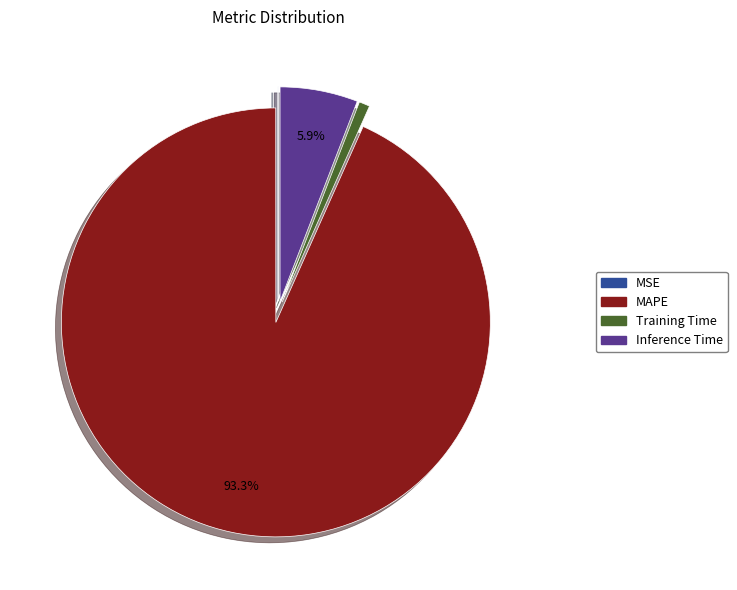

Which slice represents more than half of the pie?

MAPE